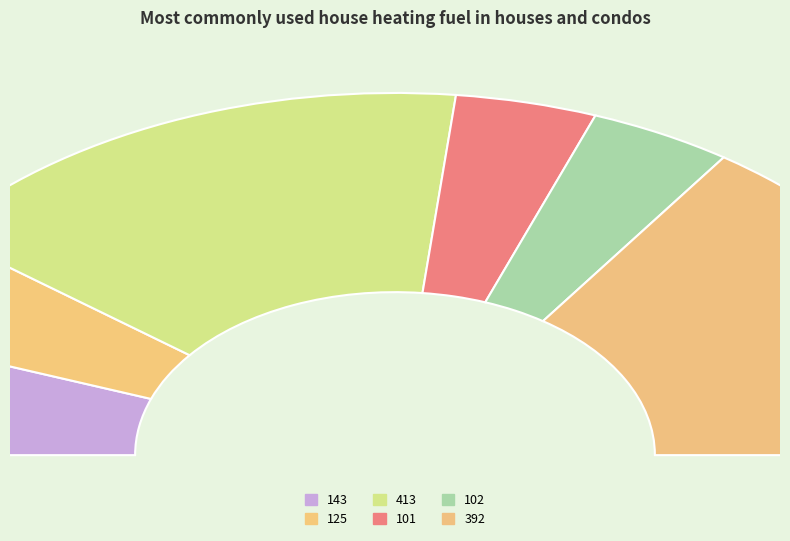

True or false: 102 accounts for 19% of the total.

False